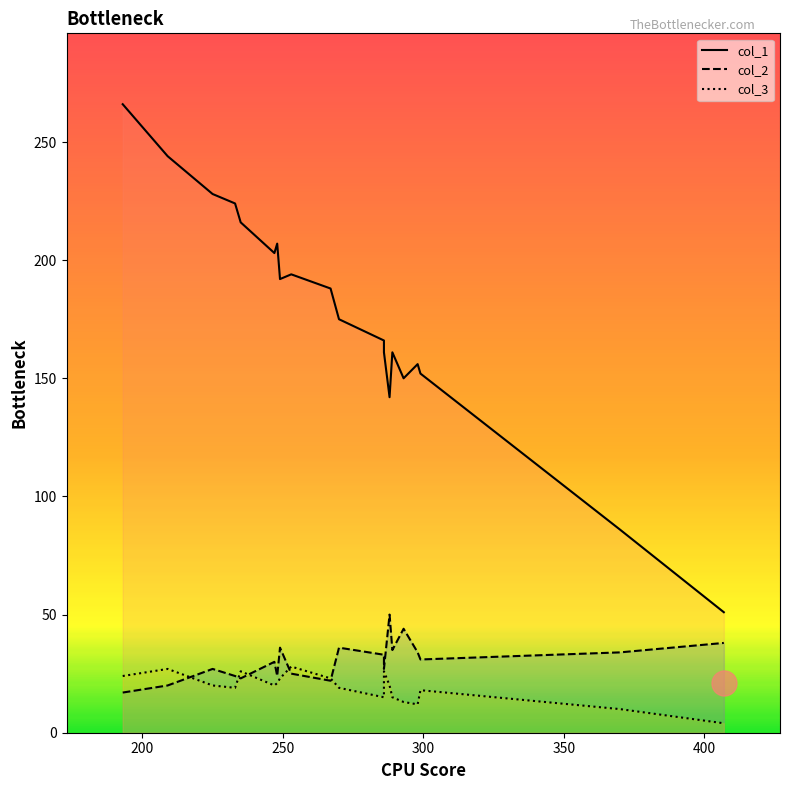

Which category has the highest value in the col_3 series?

253